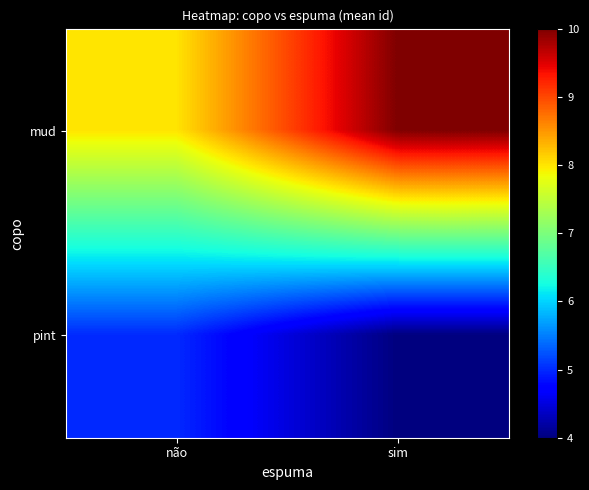

What is the total value across all series at sim?

14